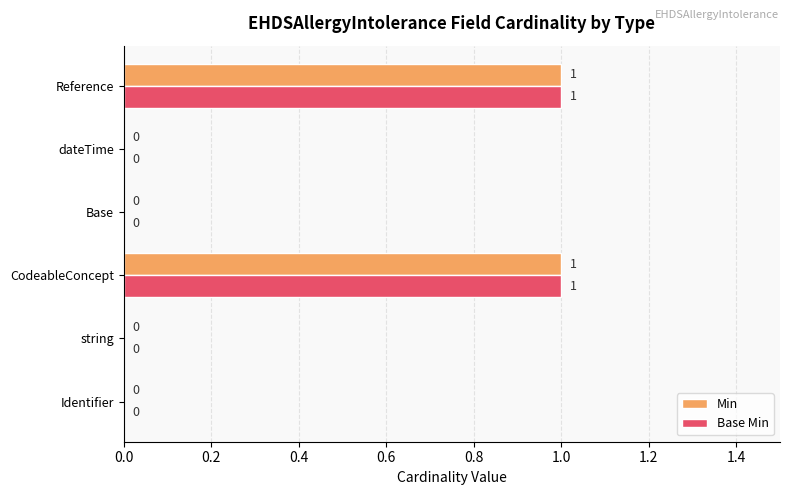

The Min series shows 0 at string. True or false?

True